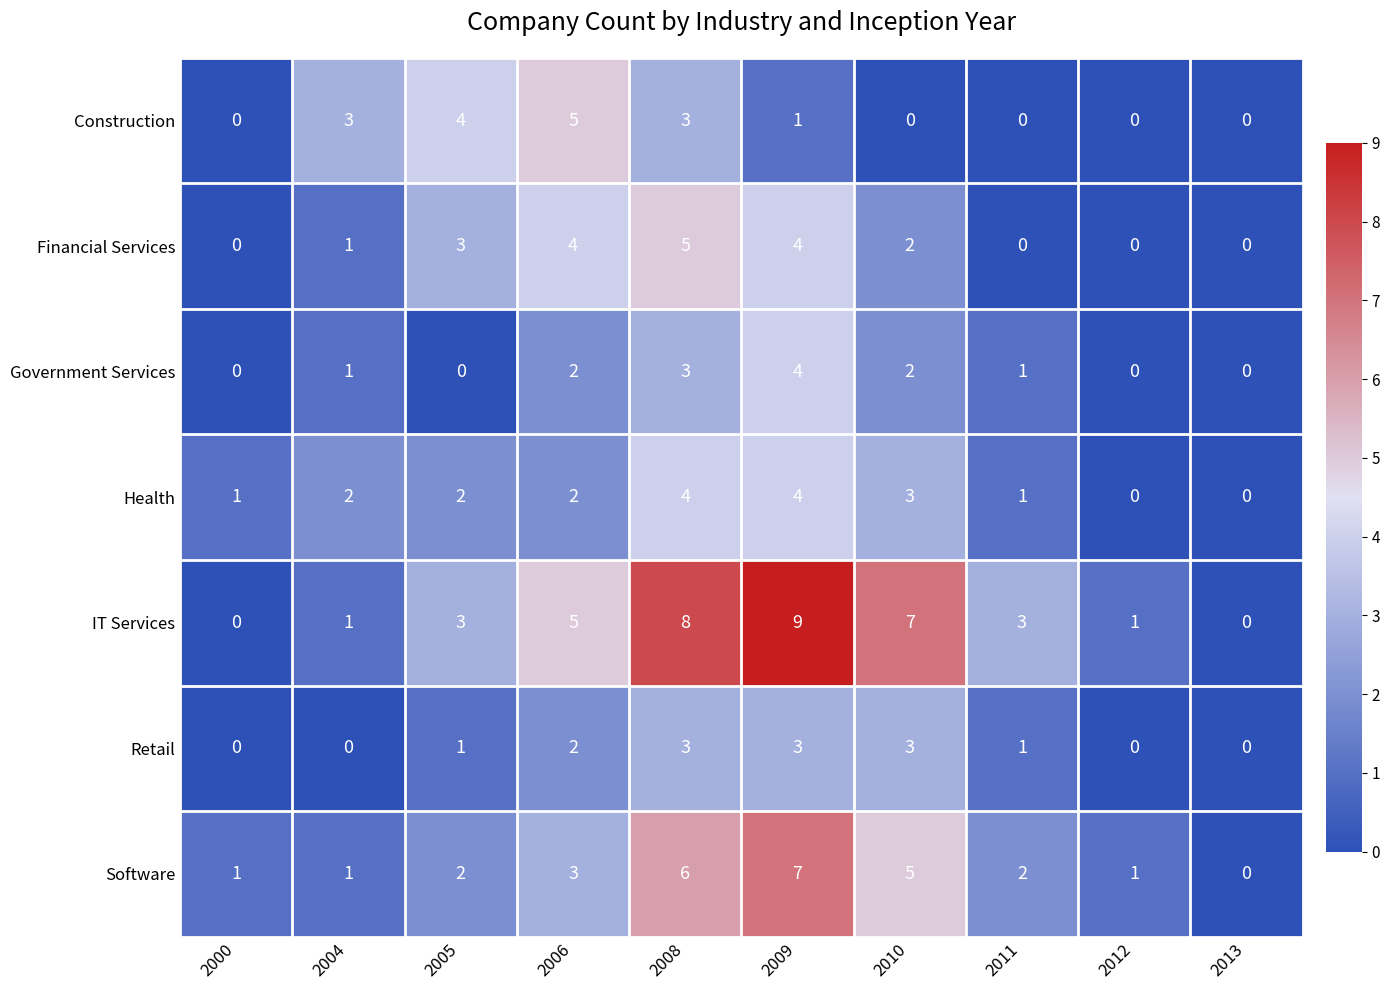

Between 2004 and 2008, which series saw the biggest shift?

IT Services